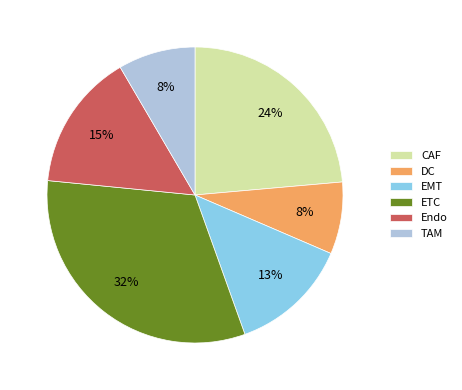

Does TAM account for over 50% of the chart?

No